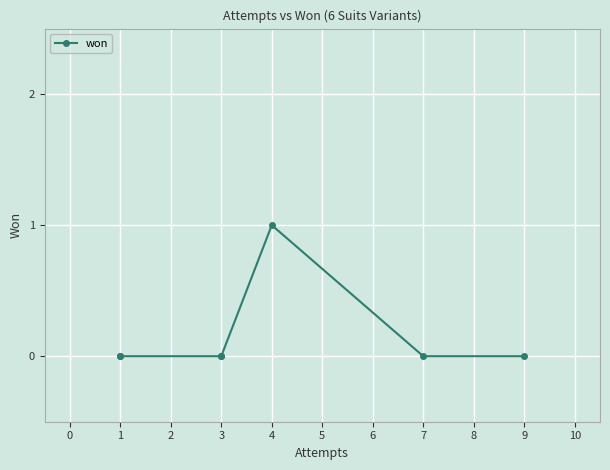

How many positive values are there?

1